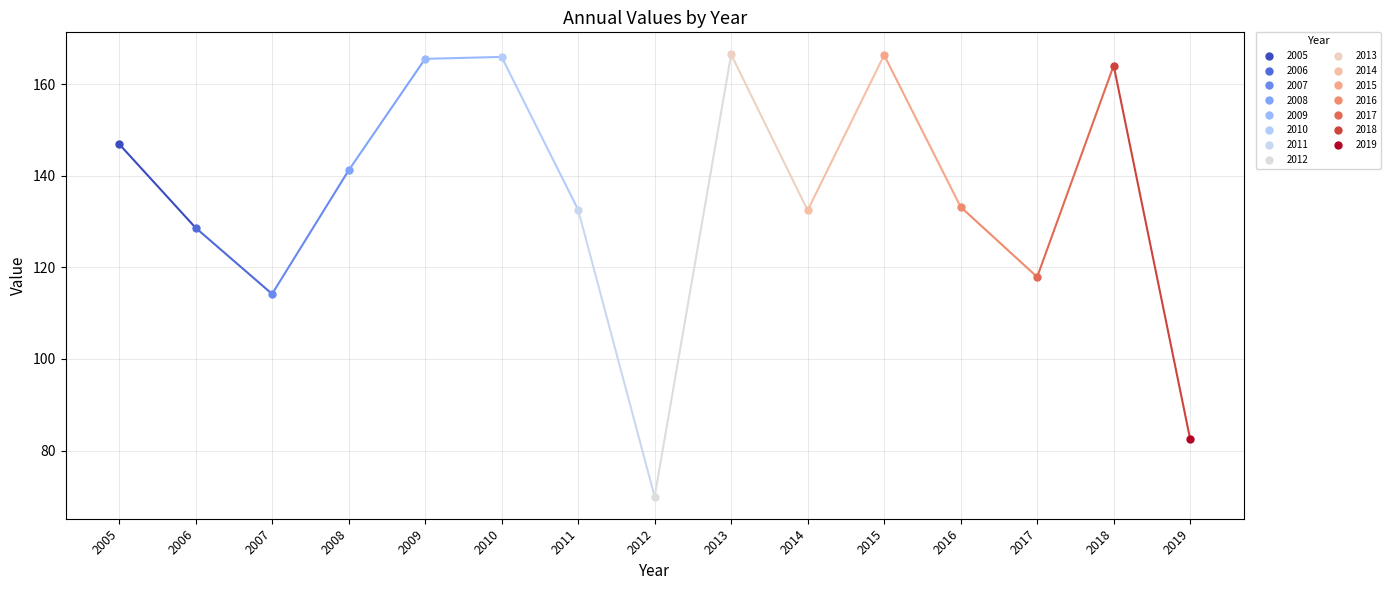

What is the difference between the values at 2014-01-15 and 2015-01-15?

33.9